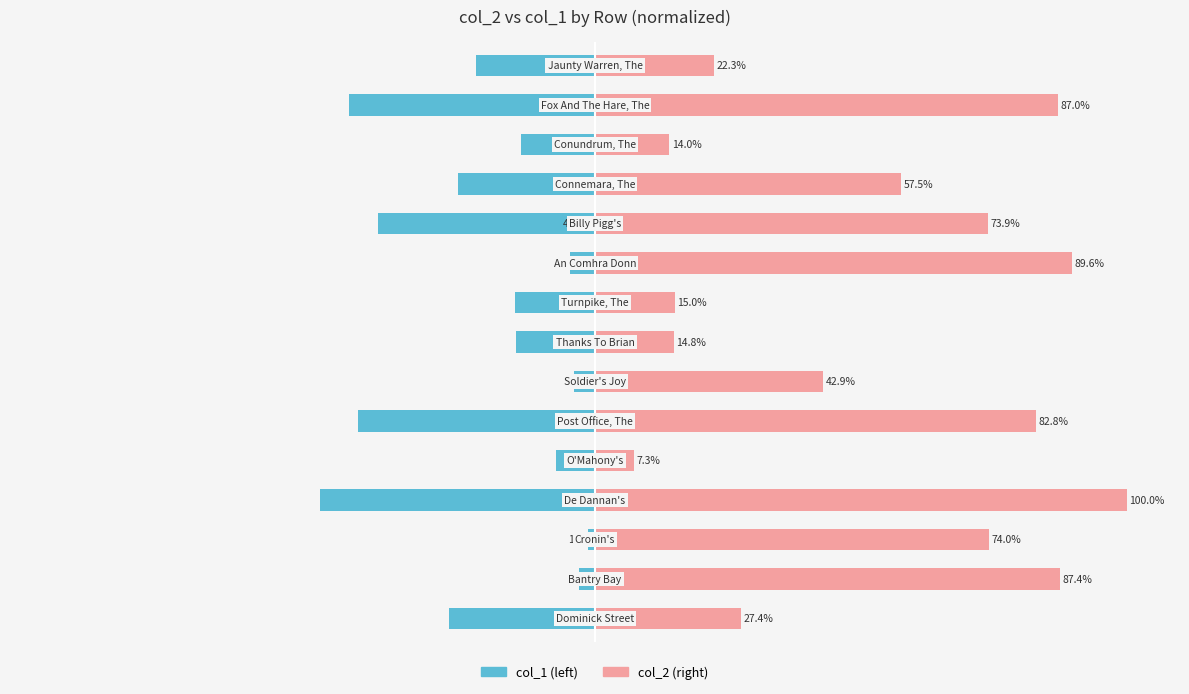

What is the sum of all col_1 values?

-322.9